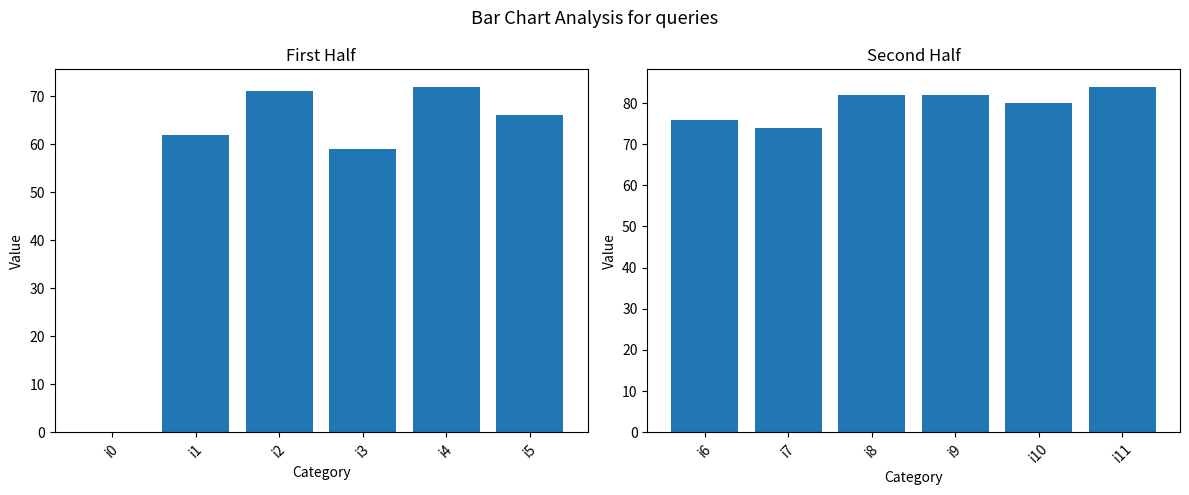

The value of col_1 (first half) at i2 is 71. True or false?

True